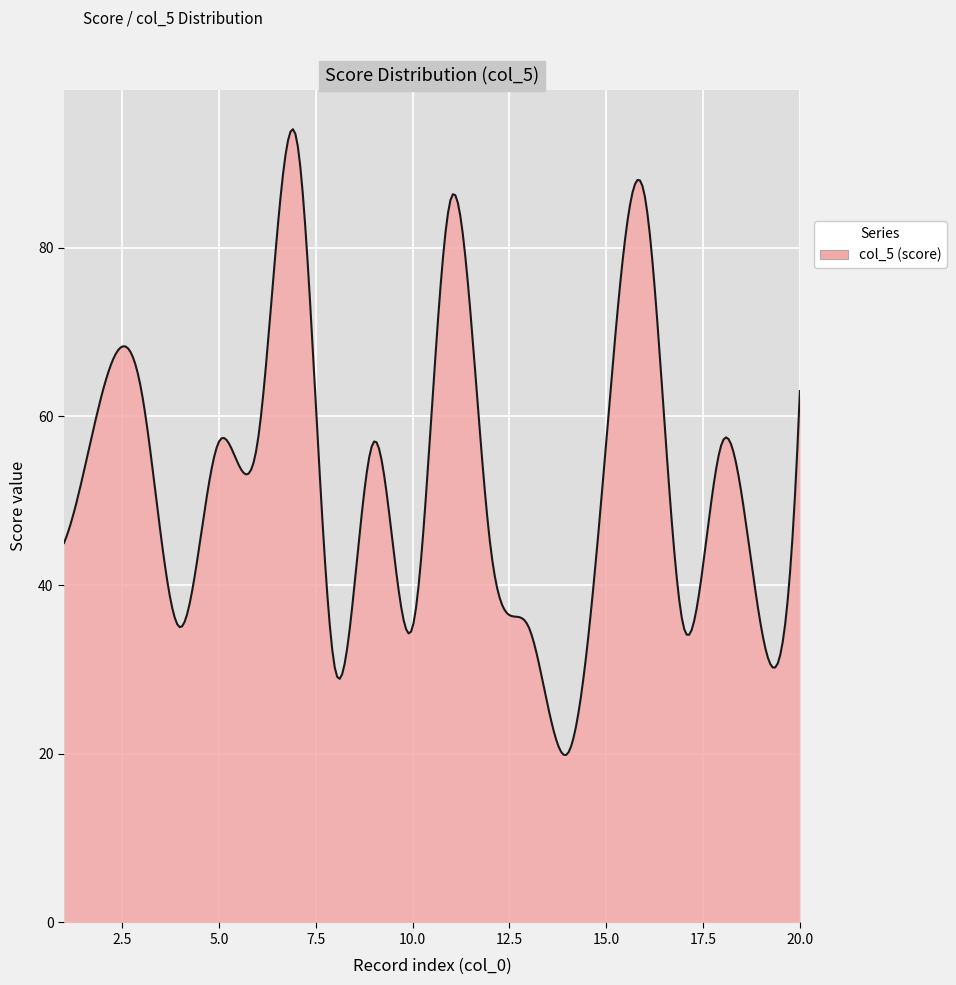

What is the greatest value displayed?

94.1